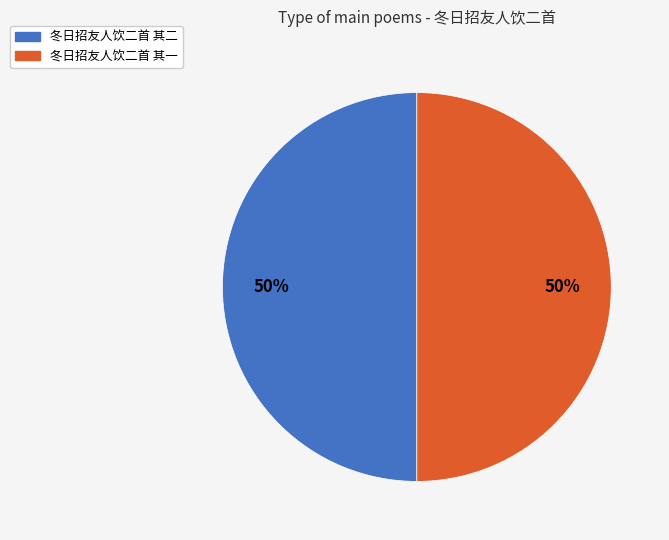

Do 冬日招友人饮二首 其一 and 冬日招友人饮二首 其二 together represent more than half of the pie?

Yes